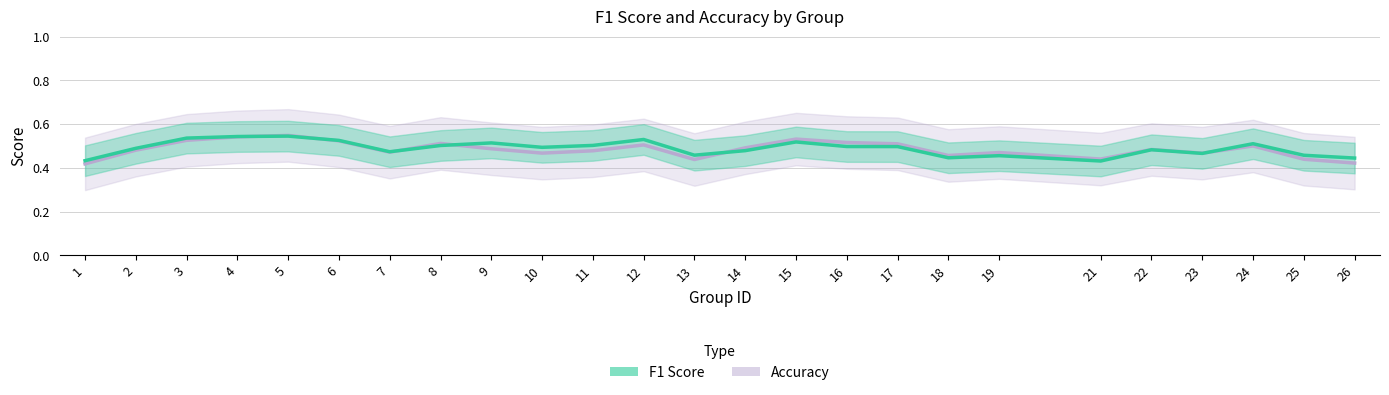

Reading left to right, list all the values displayed in this chart.

accuracy: 0.4	0.5	0.5	0.5	0.5	0.5	0.5	0.5	0.5	0.5	0.5	0.5	0.4	0.5	0.5	0.5	0.5	0.5	0.5	0.4	0.5	0.5	0.5	0.4	0.4
f1: 0.4	0.5	0.5	0.5	0.5	0.5	0.5	0.5	0.5	0.5	0.5	0.5	0.5	0.5	0.5	0.5	0.5	0.4	0.5	0.4	0.5	0.5	0.5	0.5	0.4